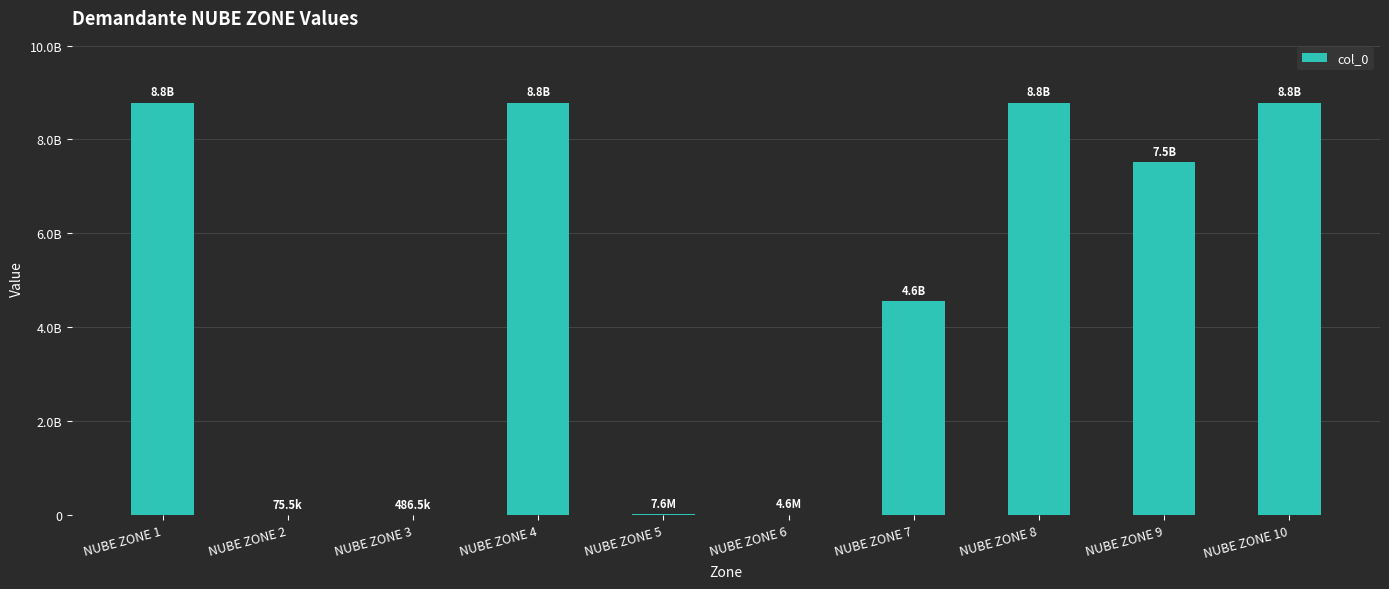

Rank the categories by value from lowest to highest.

NUBE ZONE 2, NUBE ZONE 3, NUBE ZONE 6, NUBE ZONE 5, NUBE ZONE 7, NUBE ZONE 9, NUBE ZONE 1, NUBE ZONE 4, NUBE ZONE 8, NUBE ZONE 10